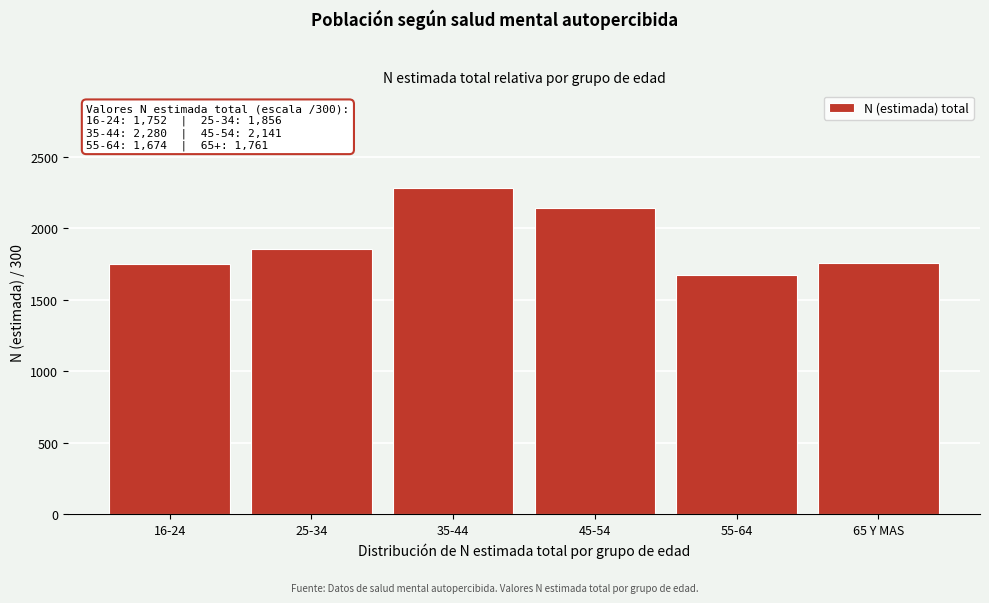

What is the label of the 2nd bar from the left?

25-34